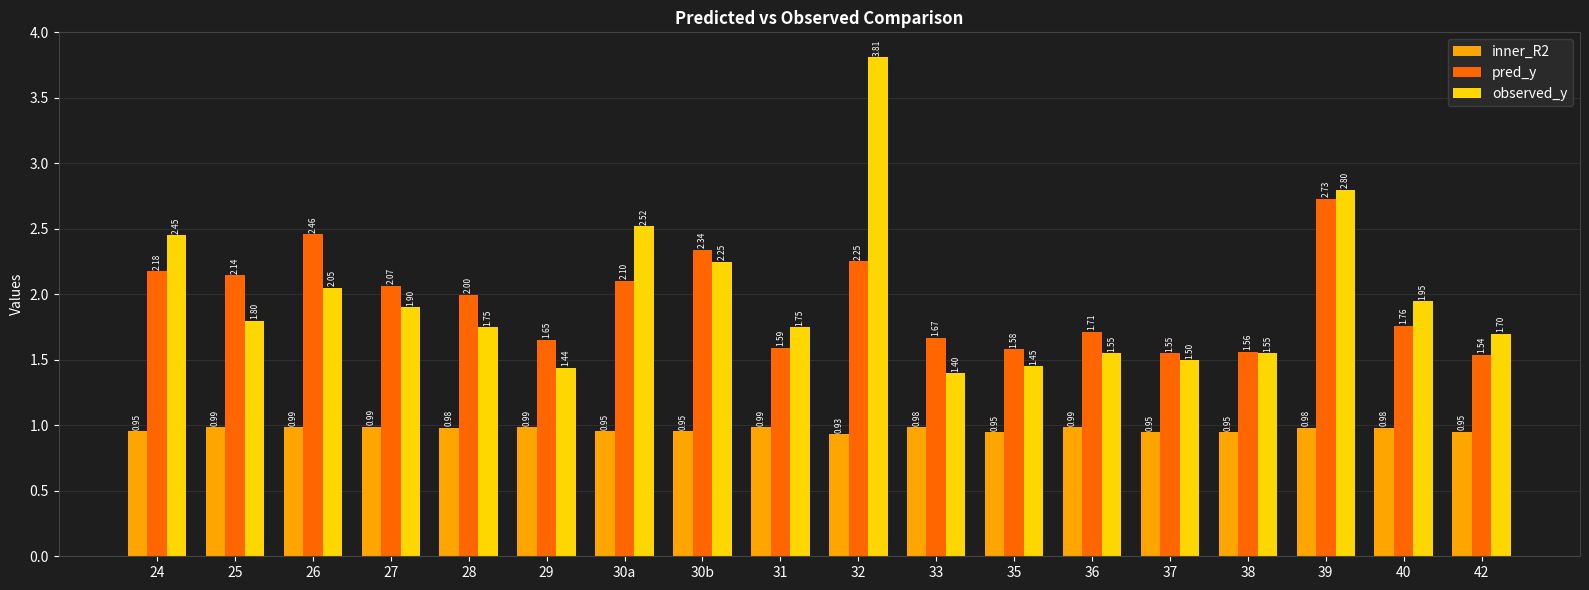

At 37, list the series in order from largest to smallest.

pred_y, observed_y, inner_R2